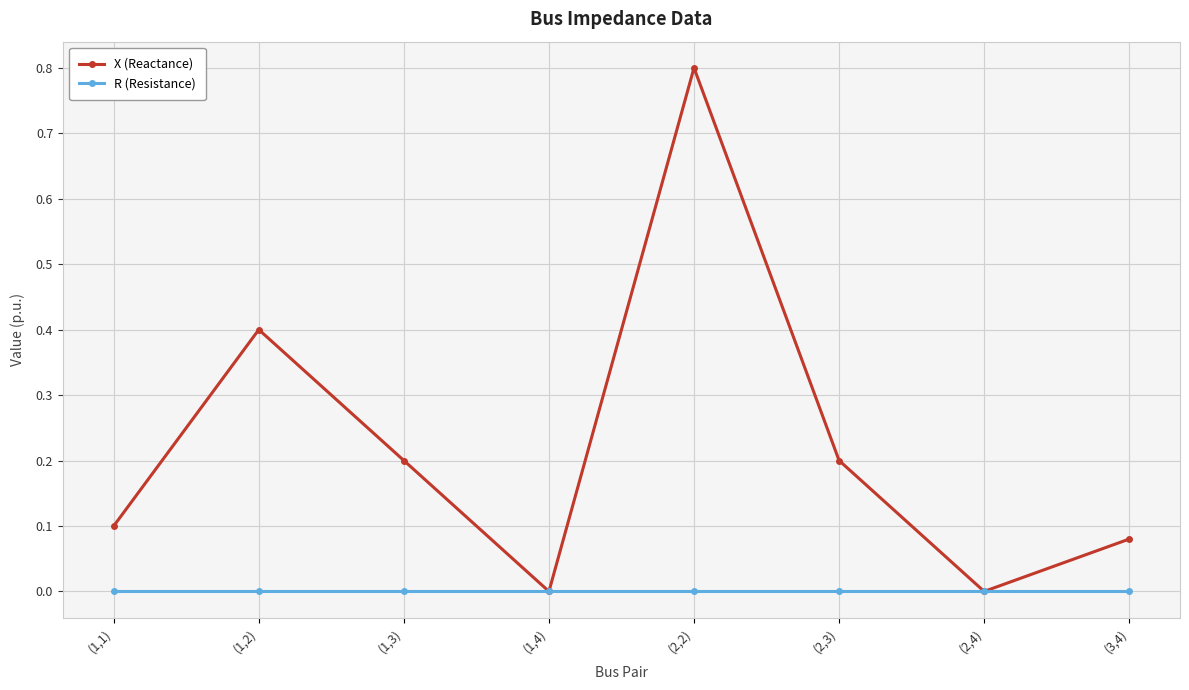

Which series has the largest total across all categories?

X (Reactance)